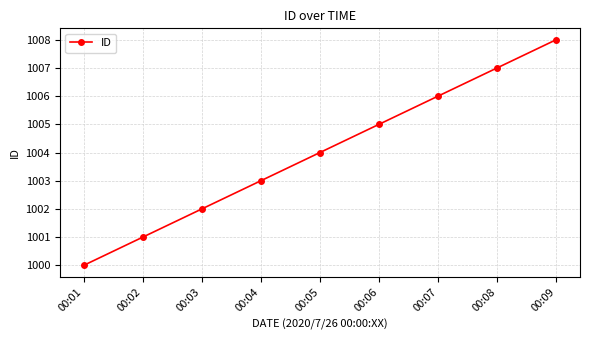

What is the difference between the maximum and minimum values?

8